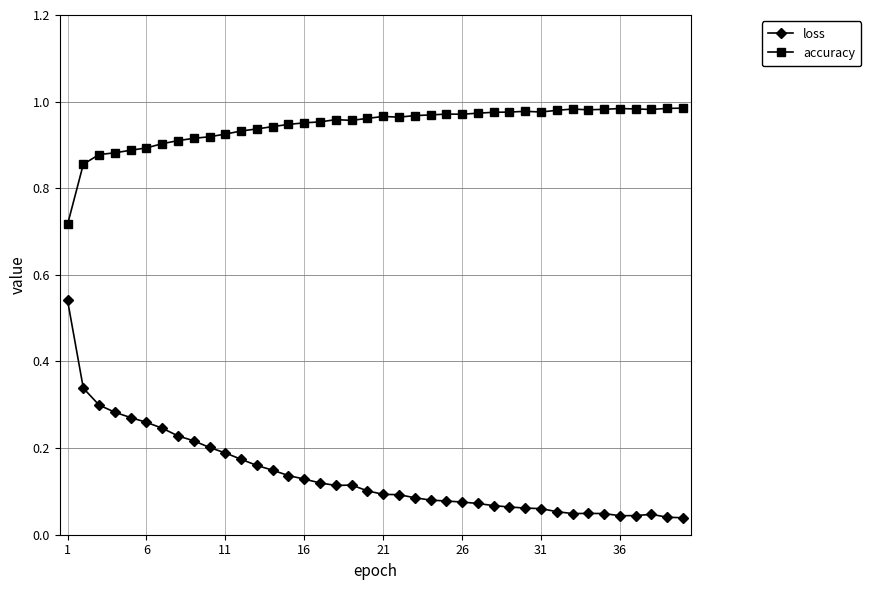

List the series in order of their peak value, highest first.

accuracy, loss